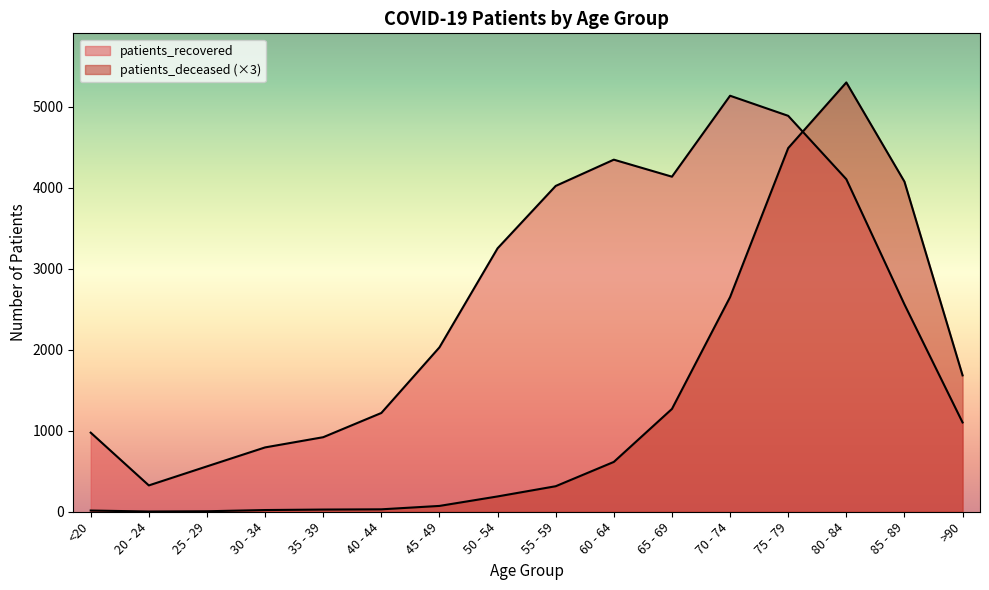

The patients_deceased series shows 39 at 45 - 49. True or false?

False